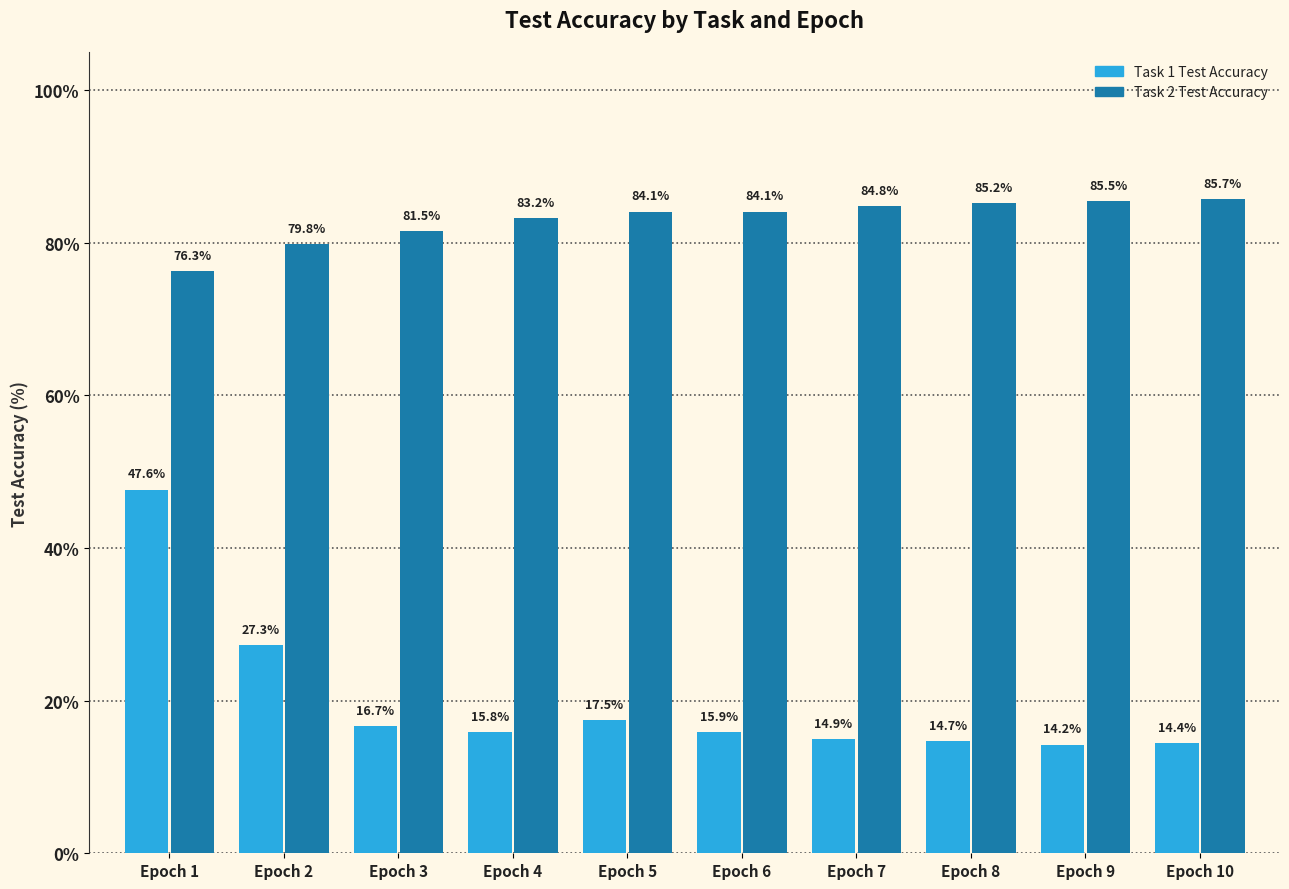

How many series are shown in this chart?

2